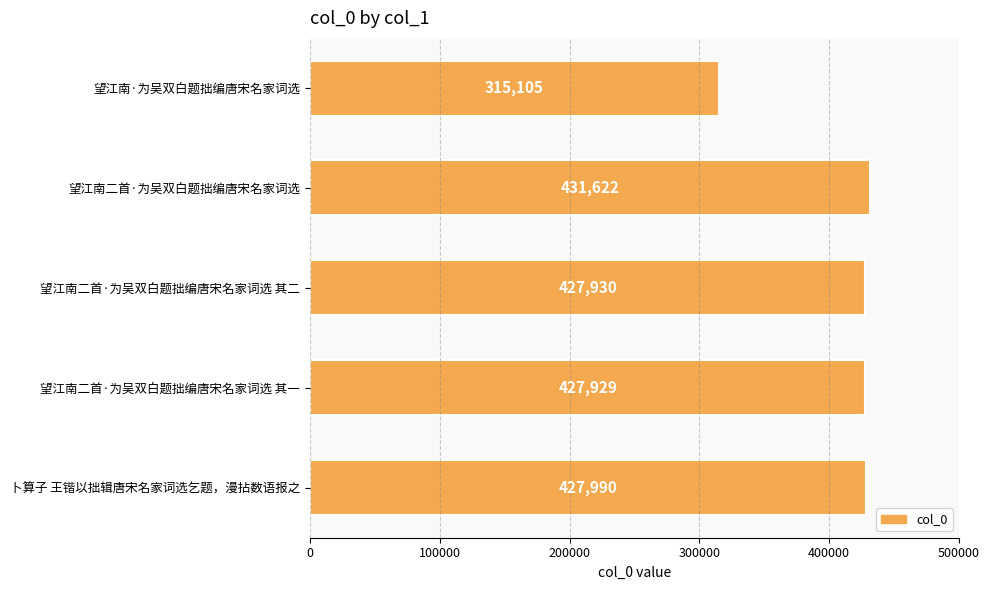

What is the difference between the maximum and minimum values?

116517